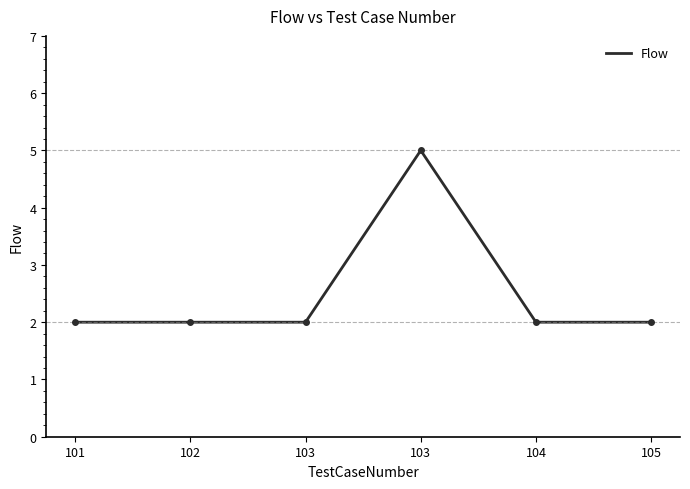

Is this an area chart (filled region under the line)?

No